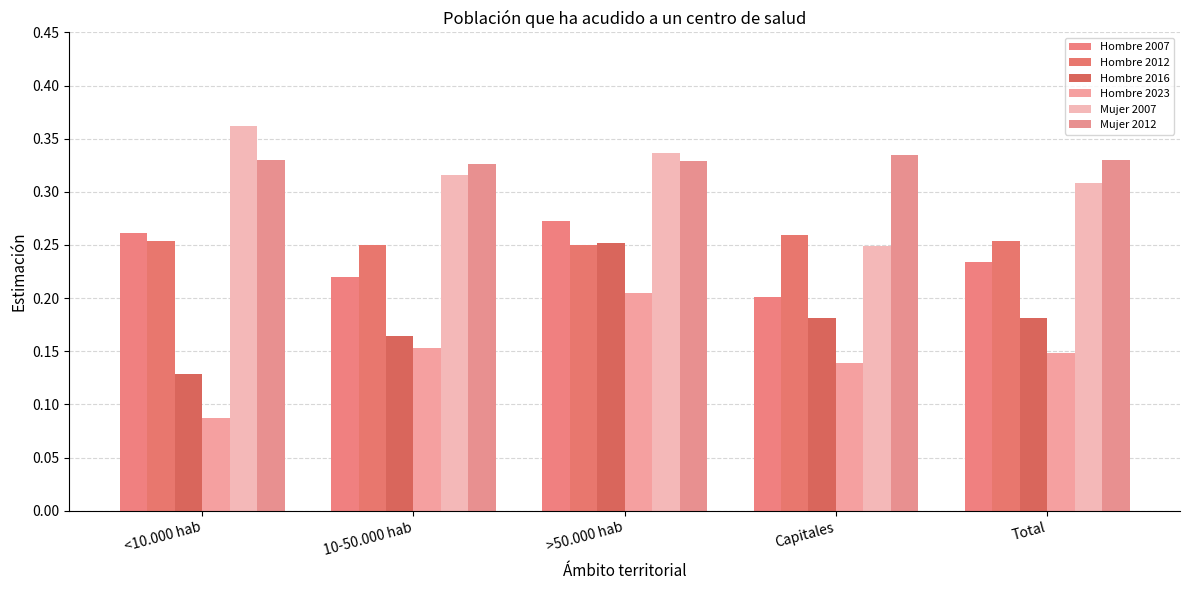

What is the minimum value shown in the chart?

0.1